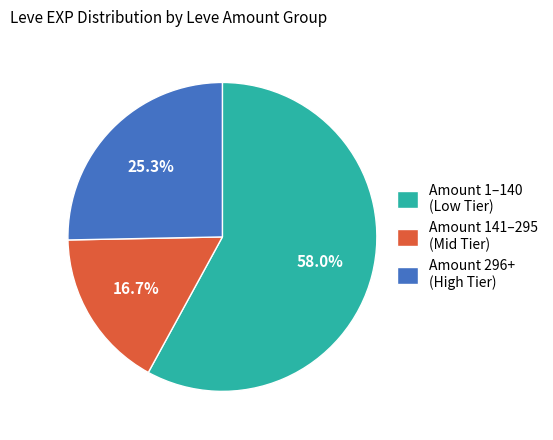

Approximately how many times larger is the value at Amount 1–140 (Low Tier) compared to Amount 141–295 (Mid Tier)?

3.5